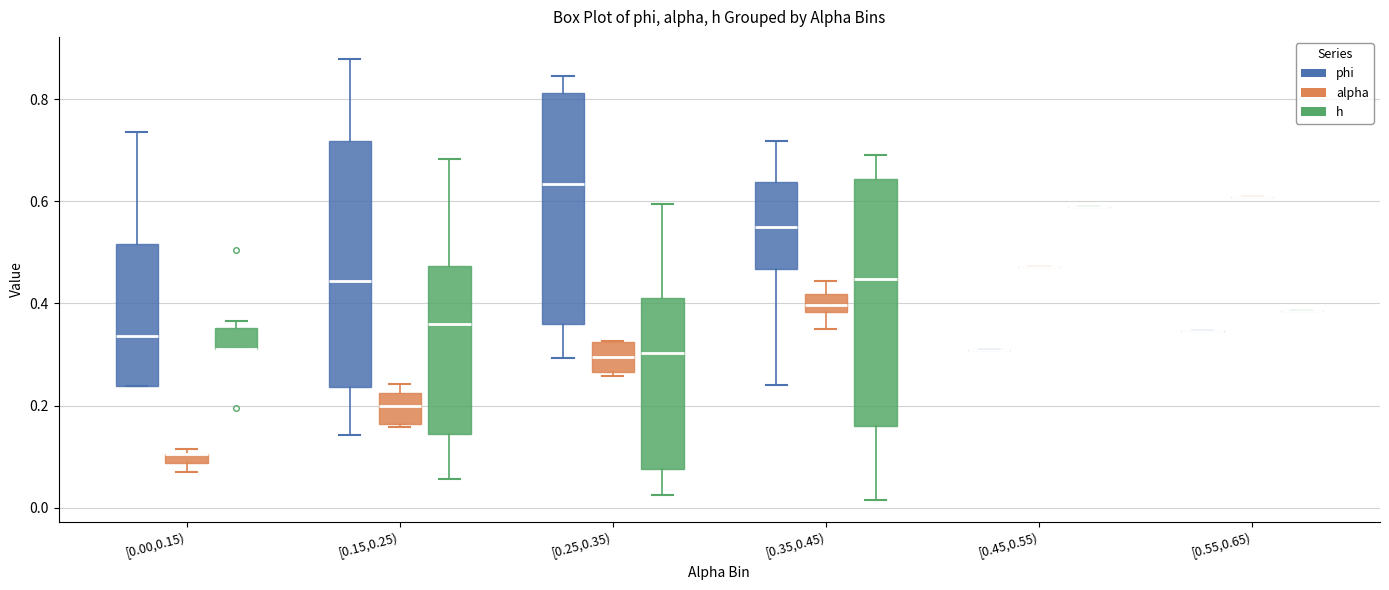

Where does the median line of the box for [0.00,0.15) (phi) sit on the y-axis? The values are not printed on the chart, so give them approximately, as read against the axis.

0.34